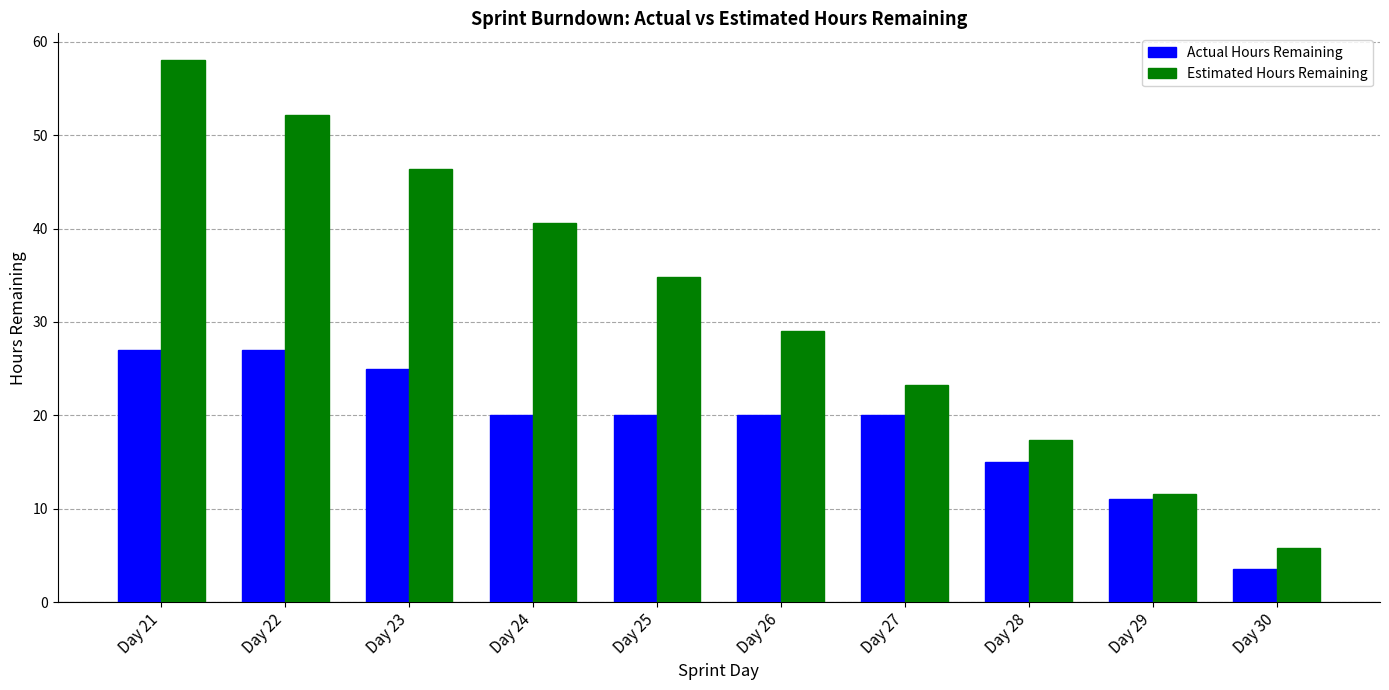

Reading right to left, list all the values displayed in this chart.

Actual Hours Remaining: 3.5	11.0	15.0	20.0	20.0	20.0	20.0	25.0	27.0	27.0
Estimated Hours Remaining: 5.8	11.6	17.4	23.2	29.0	34.8	40.6	46.4	52.2	58.0